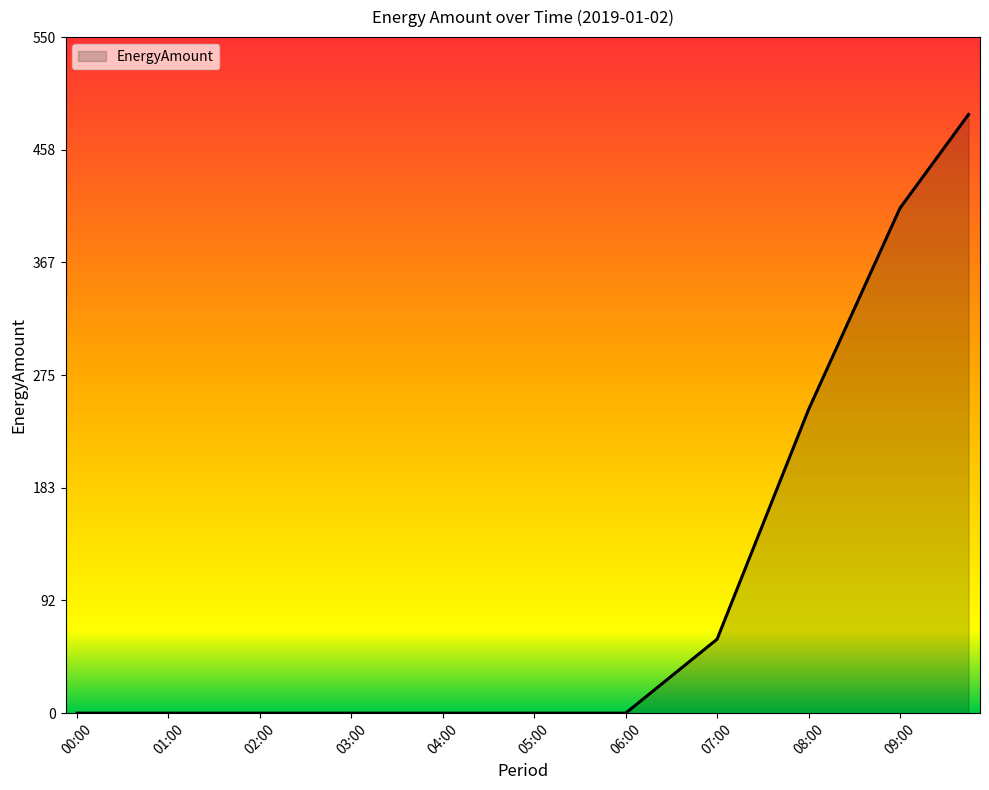

What is the difference between the maximum and minimum values?

487.1